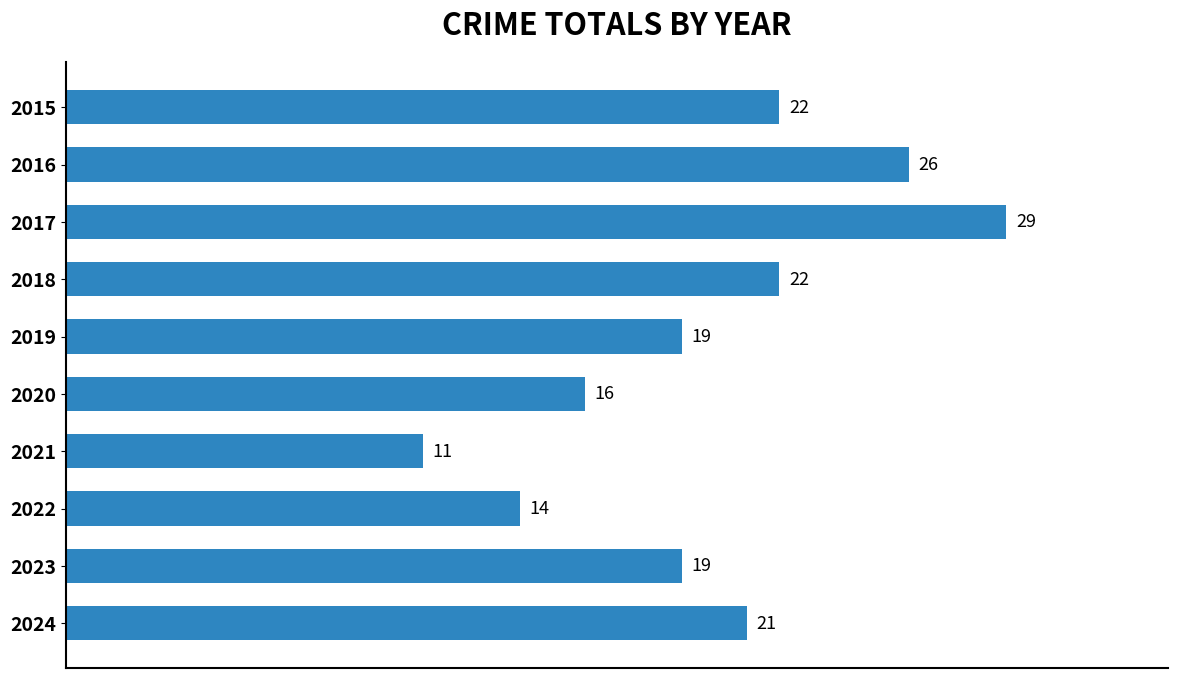

What value does the data have at 2022, to the nearest 5?

15